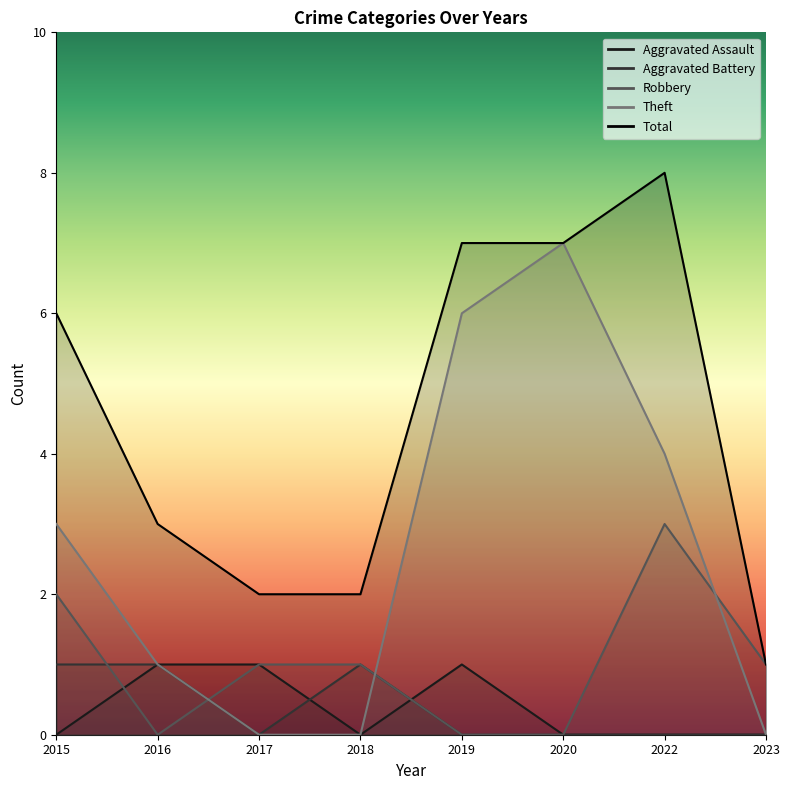

Which label corresponds to the largest value in the chart?

2022